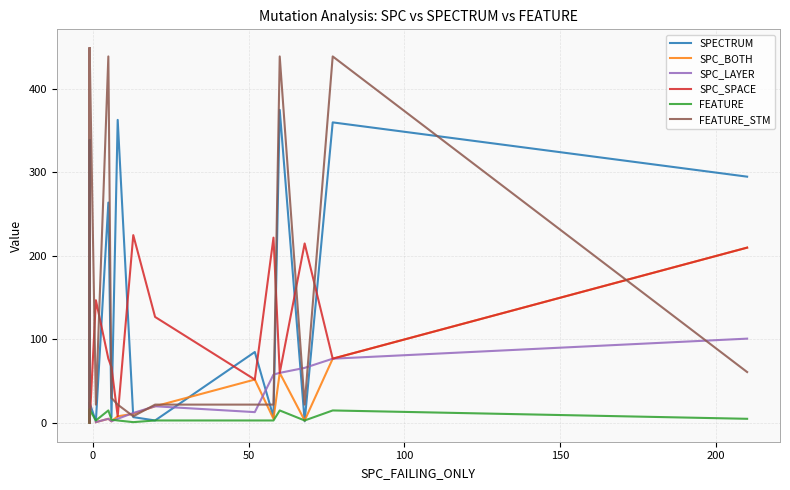

Which series has the widest spread of values?

FEATURE_STM